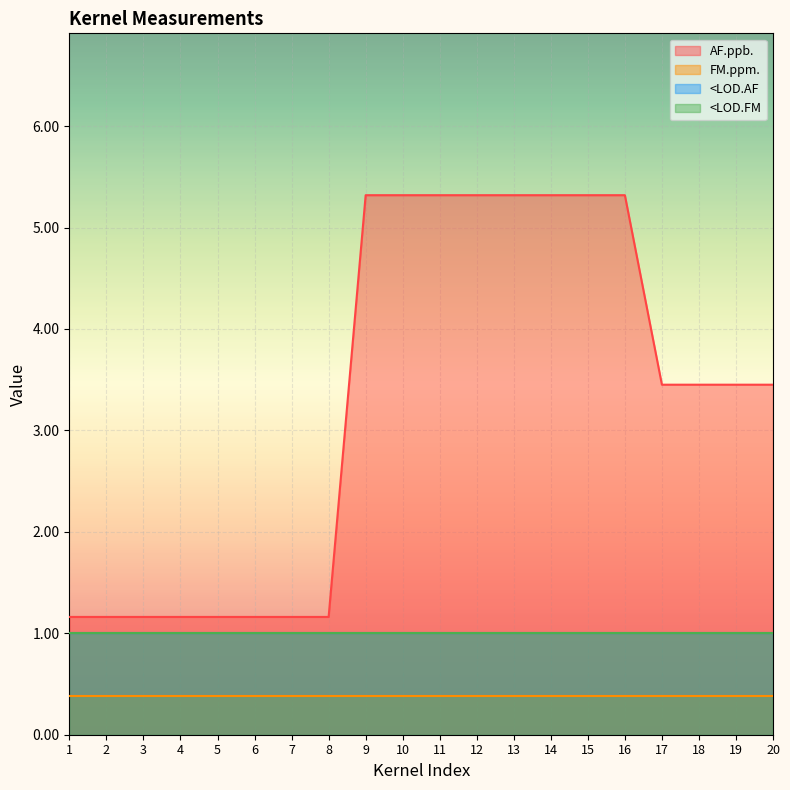

True or false: FM.ppm. and AF.ppb. intersect in this chart.

False